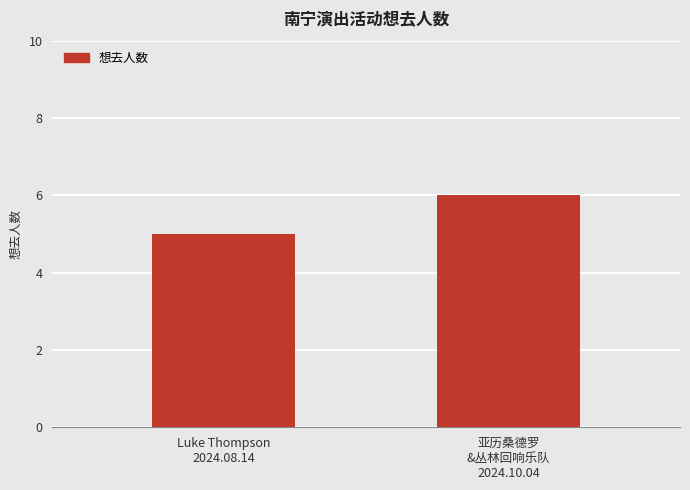

Rank the categories by value from lowest to highest.

Luke Thompson
2024.08.14, 亚历桑德罗
&丛林回响乐队
2024.10.04